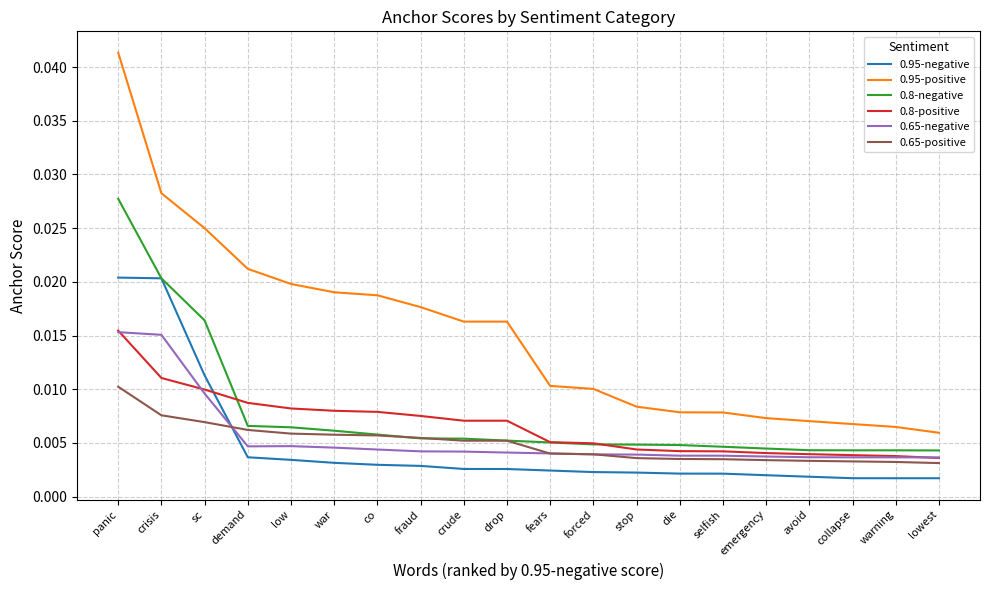

How many times do 0.65-positive and 0.8-negative cross each other?

2